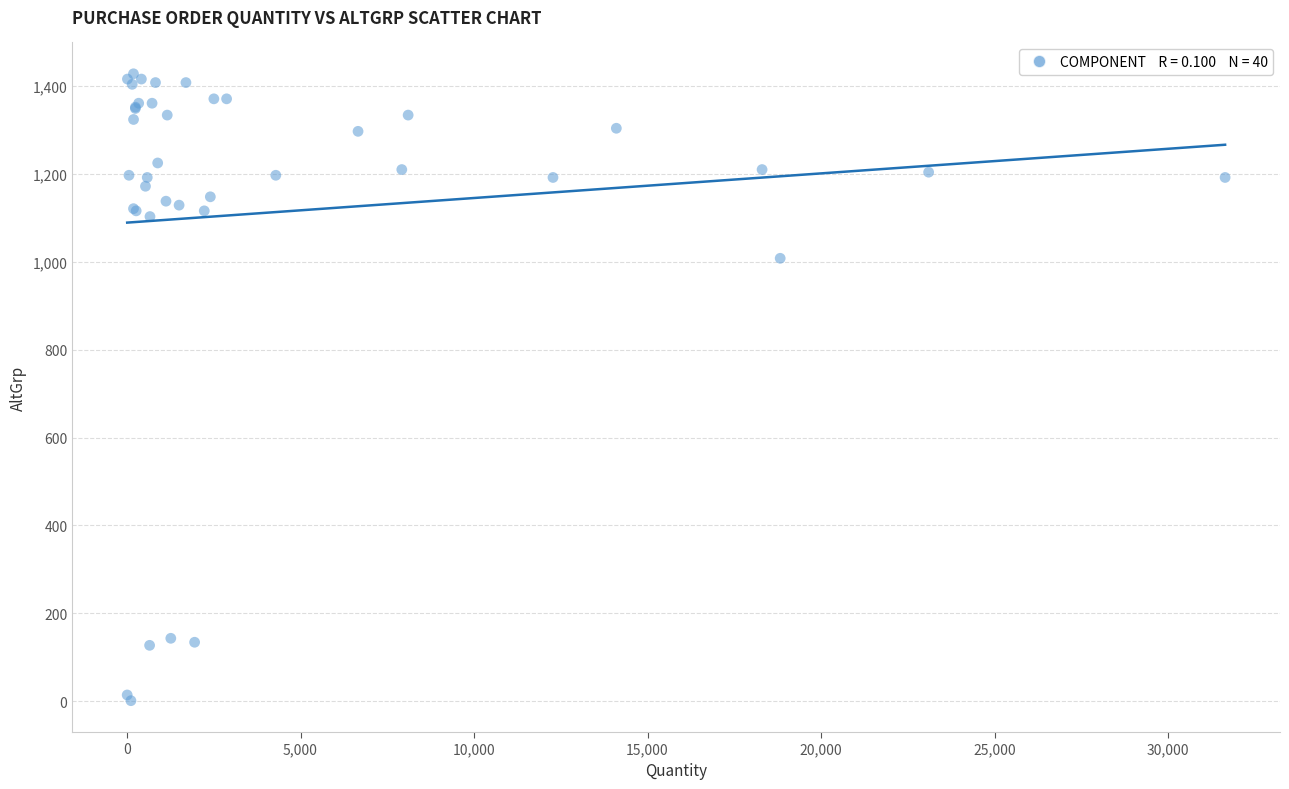

What Y value in the scatter plot is closest to 714?

1008